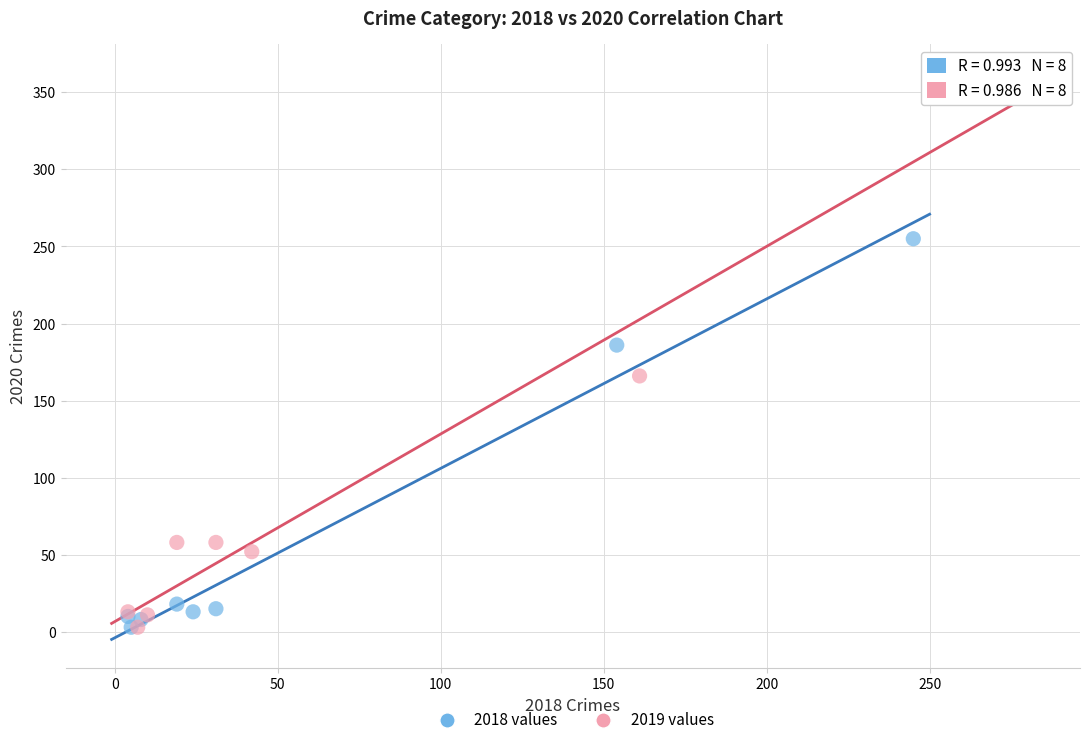

Which series contains the highest Y value?

2019 values